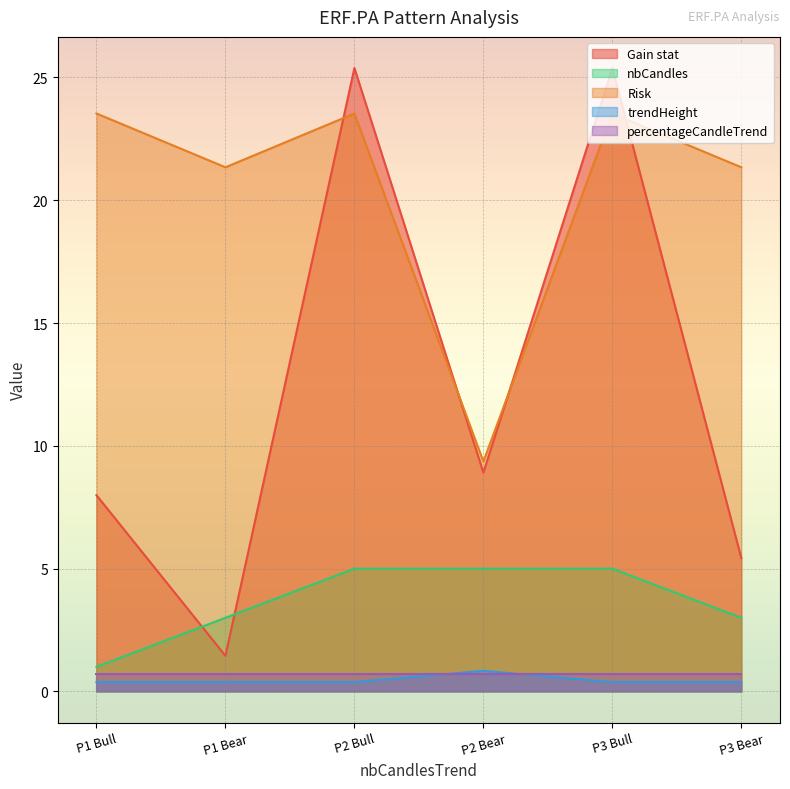

True or false: Gain stat and trendHeight intersect in this chart.

False